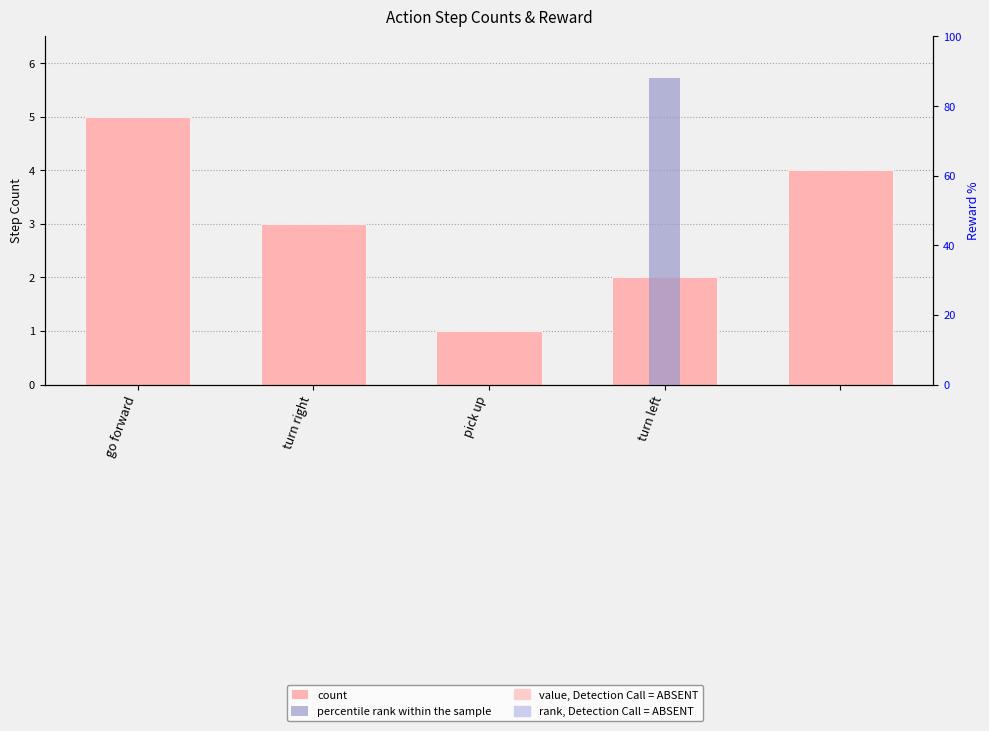

How many bars are there in each group?

2